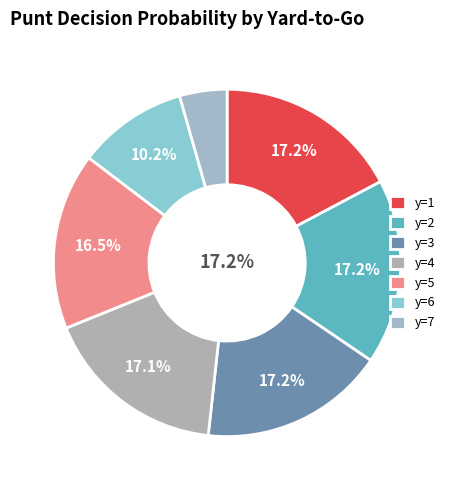

Which category has the biggest portion of the pie?

y=1